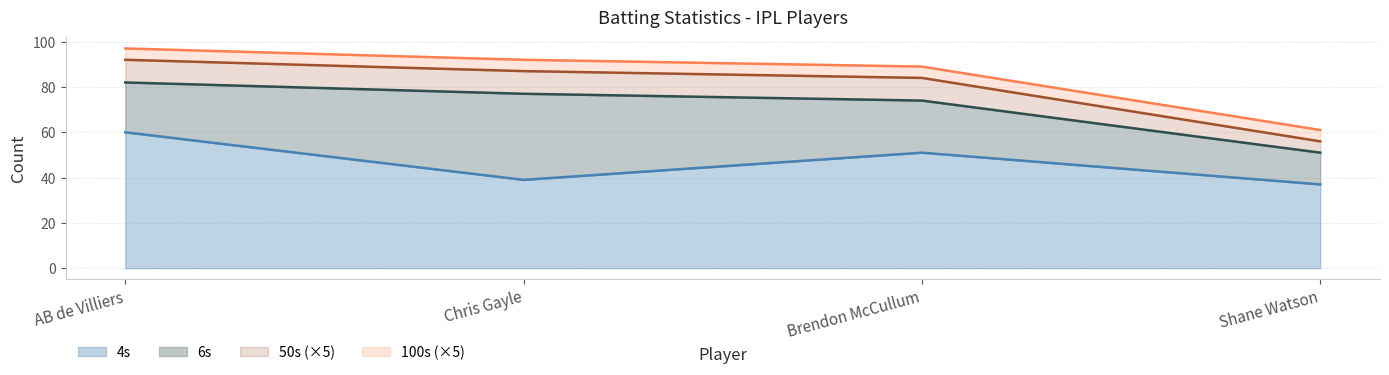

What is the sum of the 100s values at AB de Villiers and Shane Watson?

2